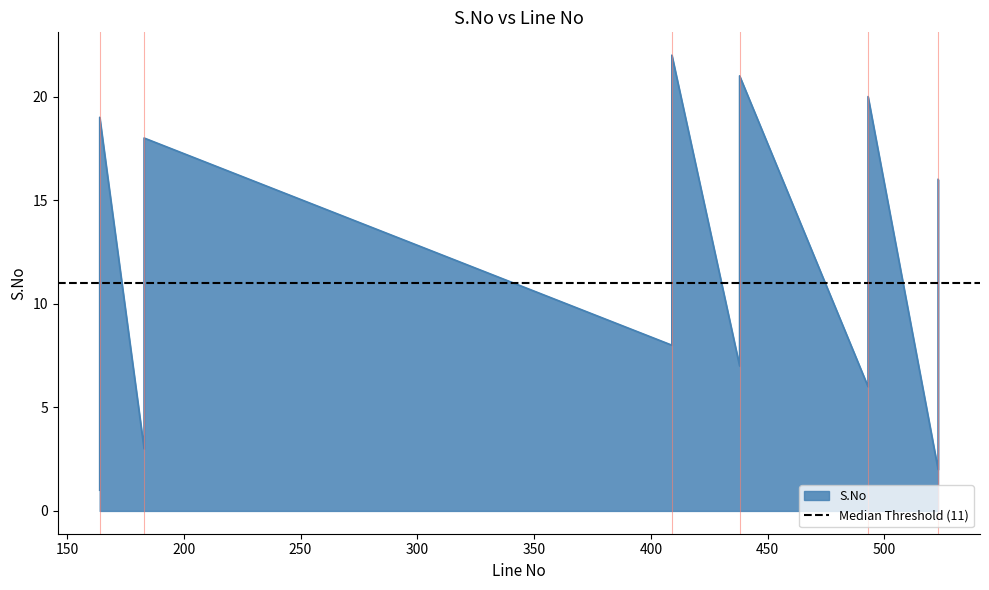

What is the label of the 15th point from the right?

409